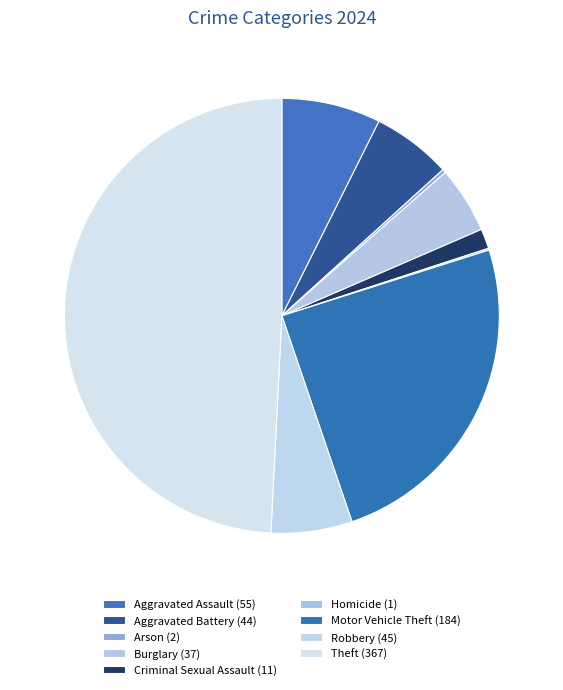

Which category has the biggest portion of the pie?

Theft